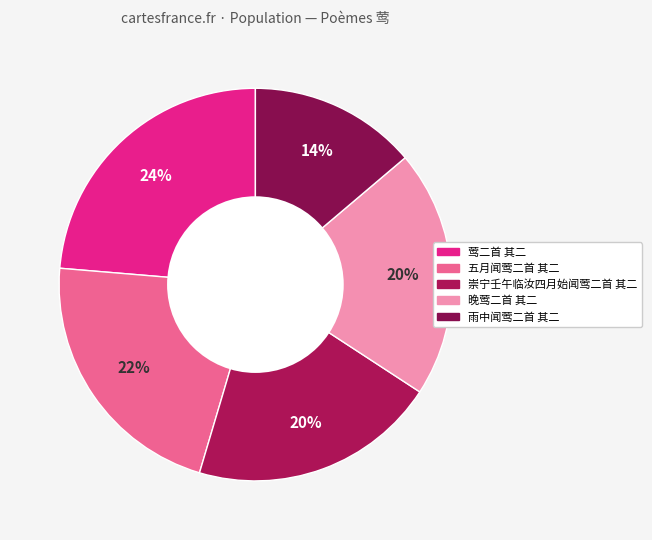

Which has a higher value, 晚莺二首 其二 or 五月闻莺二首 其二?

五月闻莺二首 其二